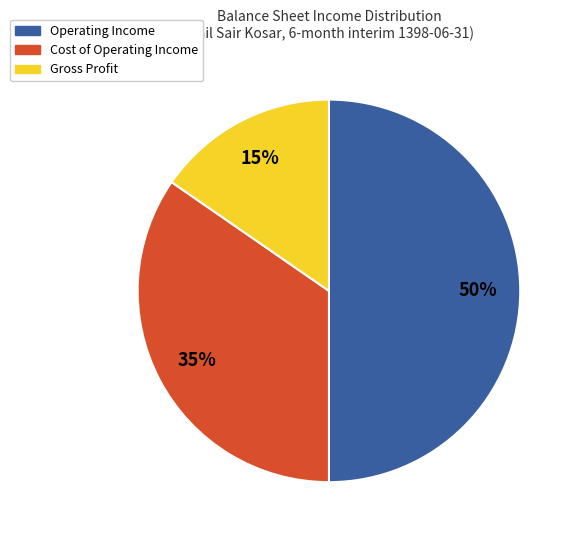

To the nearest percent, what is the difference between the largest and smallest slice percentages?

35%